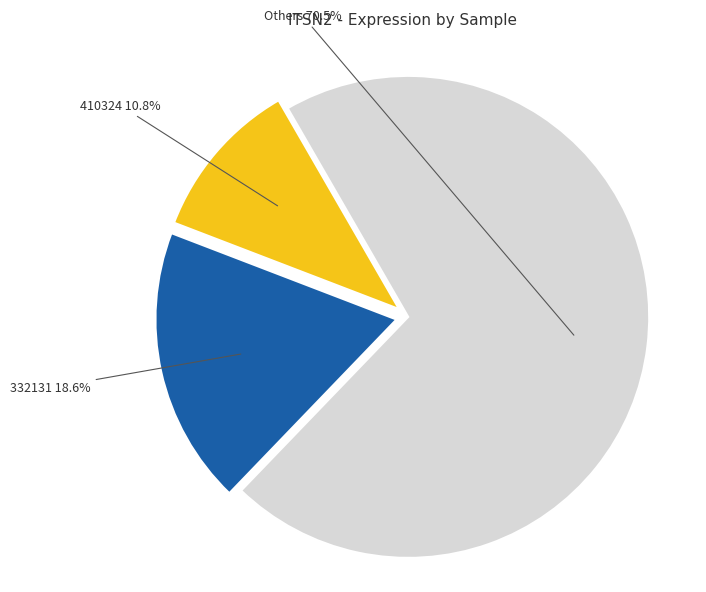

Approximately how many times larger is the value at 332131 compared to 410324?

1.7